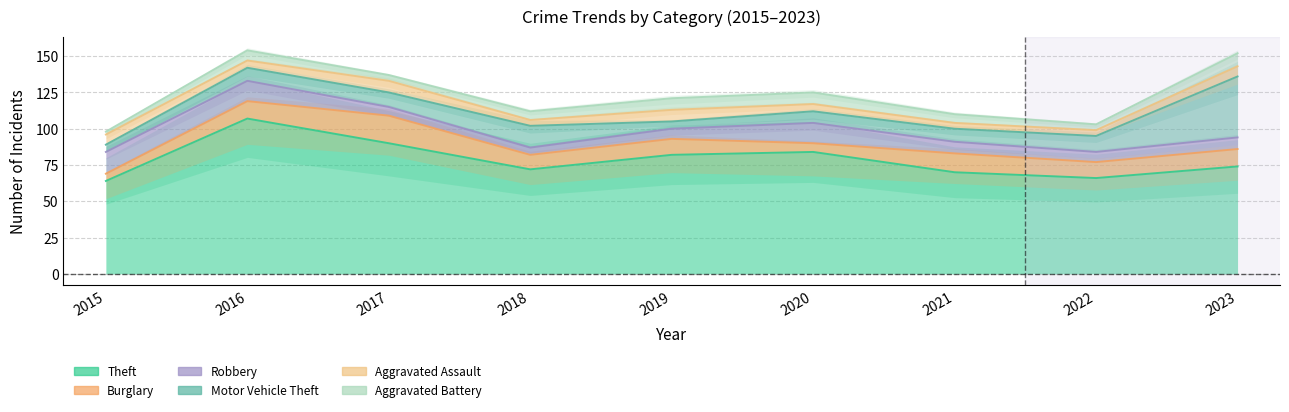

What is the maximum value shown in the chart?

107